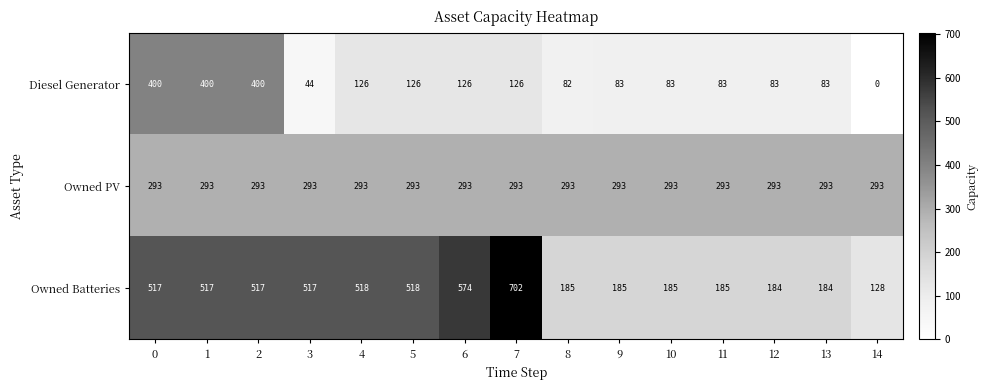

Which category has the lowest value across all series?

14